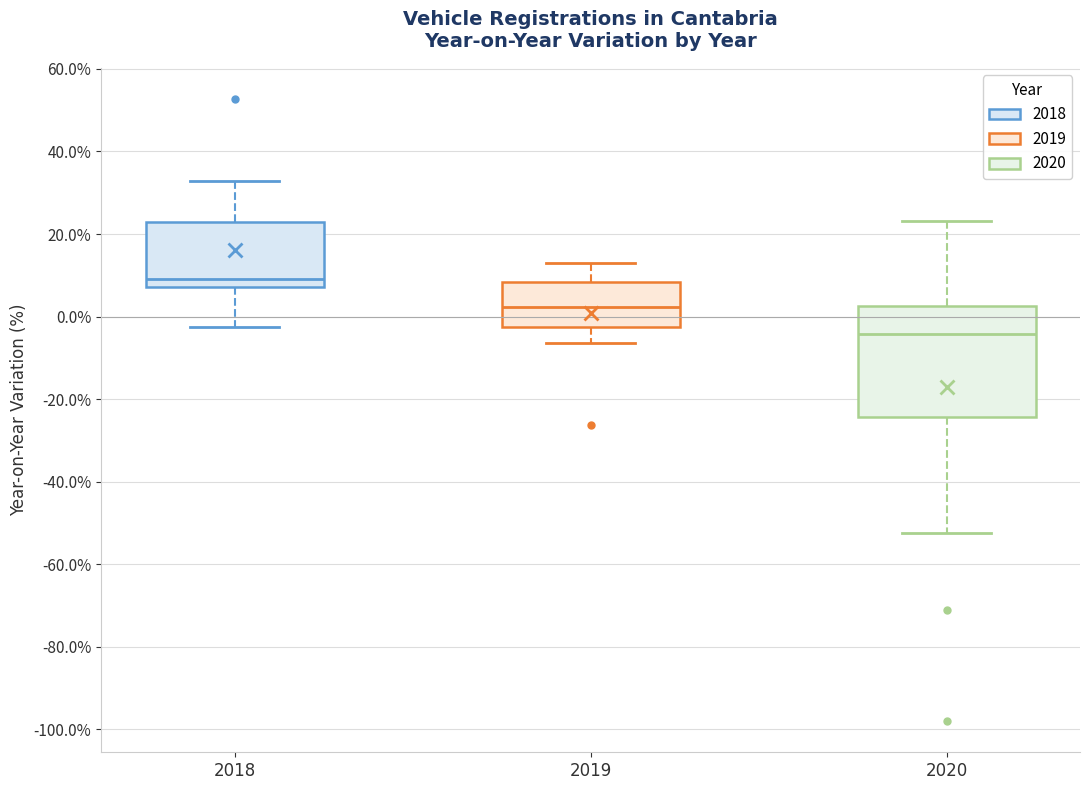

Where is the lower edge of the box at x = 2019 on the y-axis? The values are not printed on the chart, so give them approximately, as read against the axis.

-2